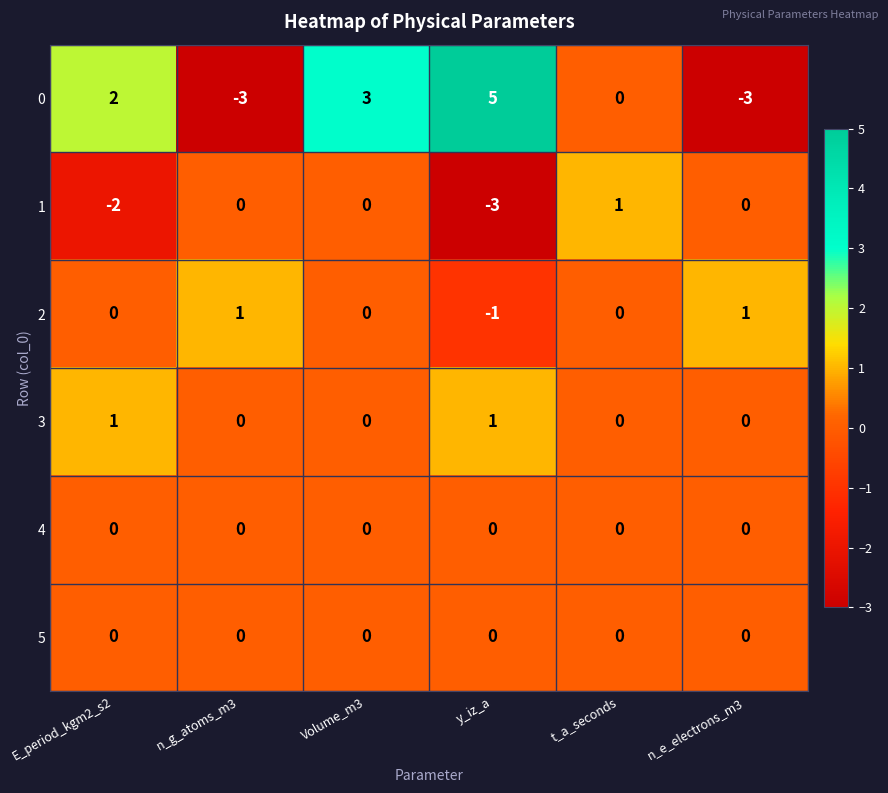

Which category has the highest value across all series?

y_iz_a